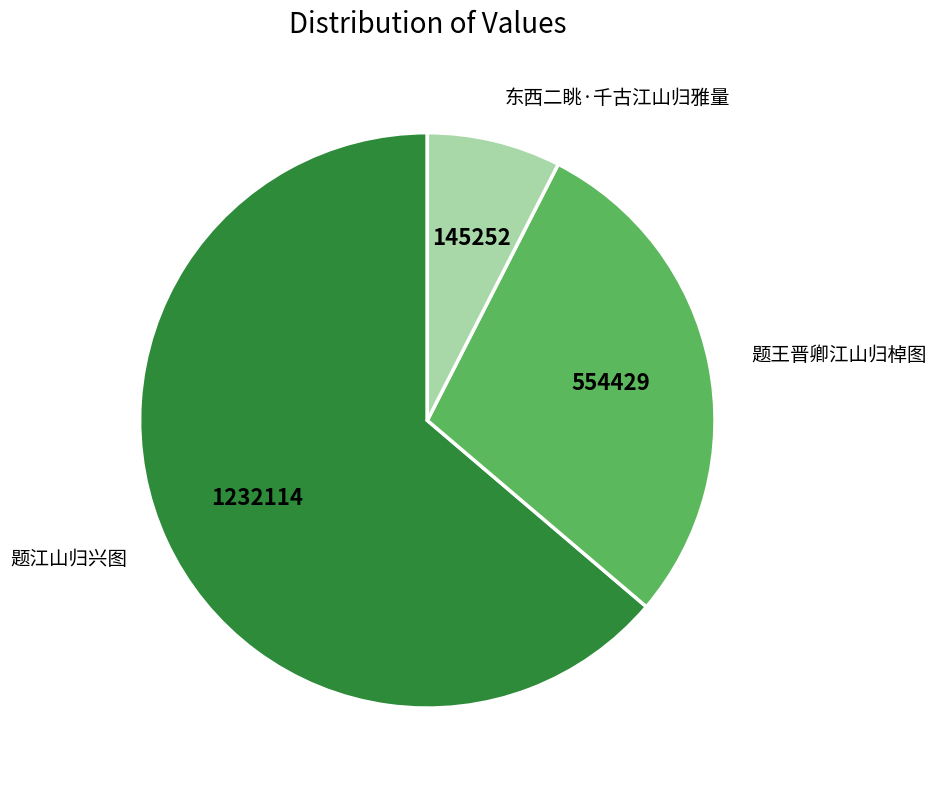

How many segments does this pie chart have?

3